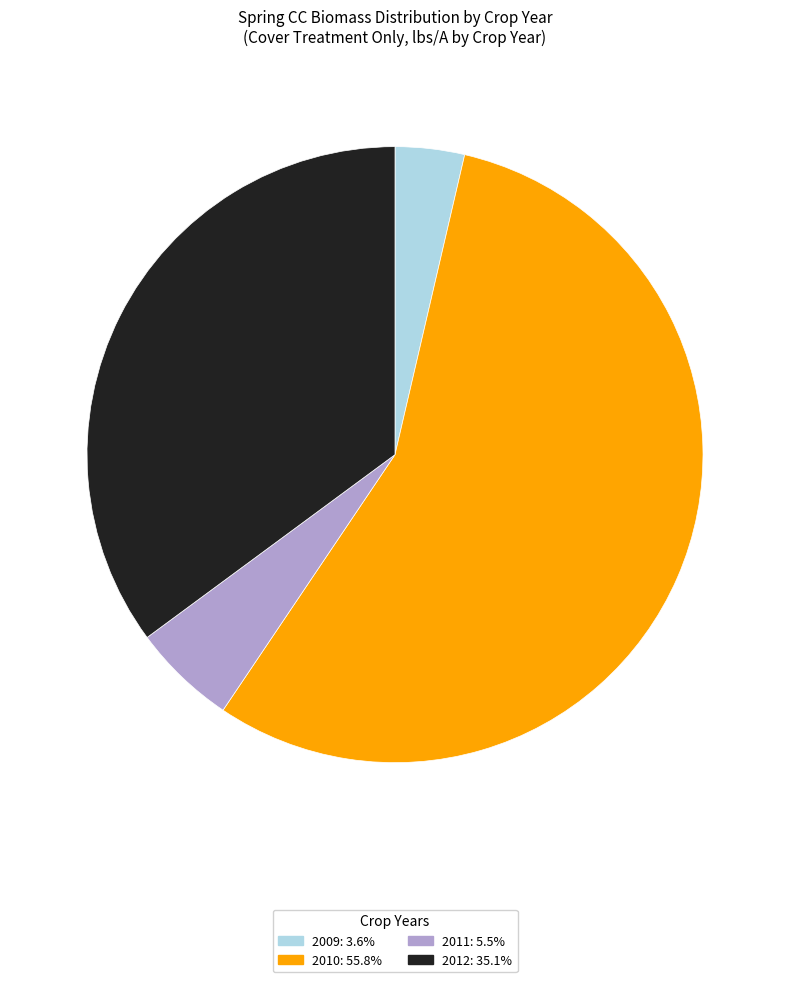

Is there any slice that represents more than half of the pie?

Yes